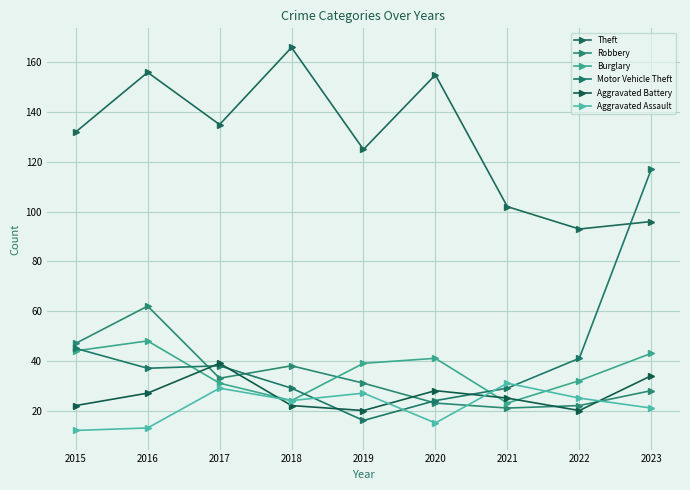

At how many categories does at least one series exceed 39?

9